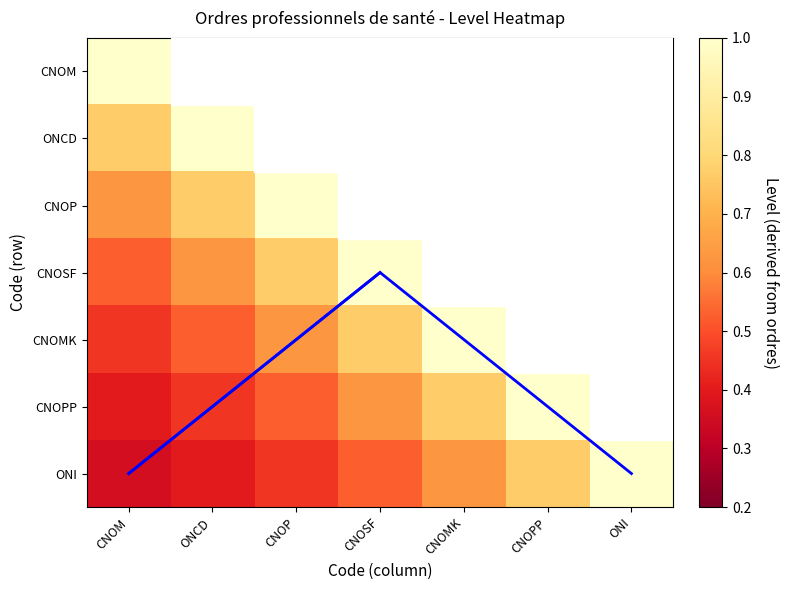

List the labels in order of CNOM value, smallest first.

ONI, CNOPP, CNOMK, CNOSF, CNOP, ONCD, CNOM